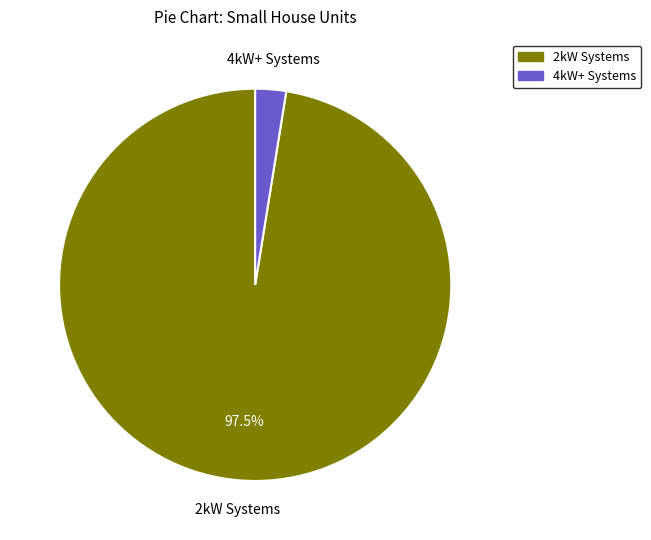

Does any single category account for the majority?

Yes